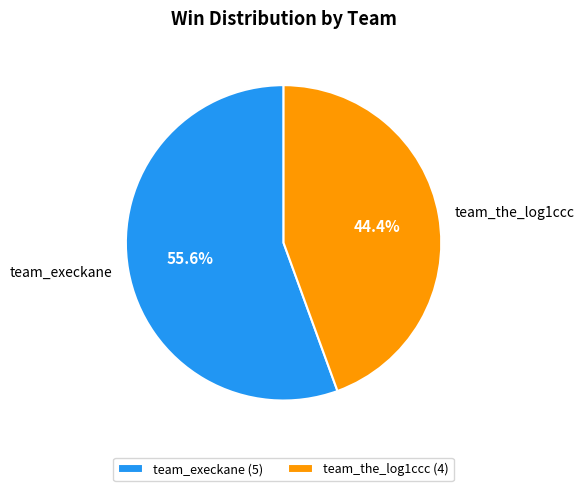

What percentage is the team_the_log1ccc slice, to the nearest percent?

44%